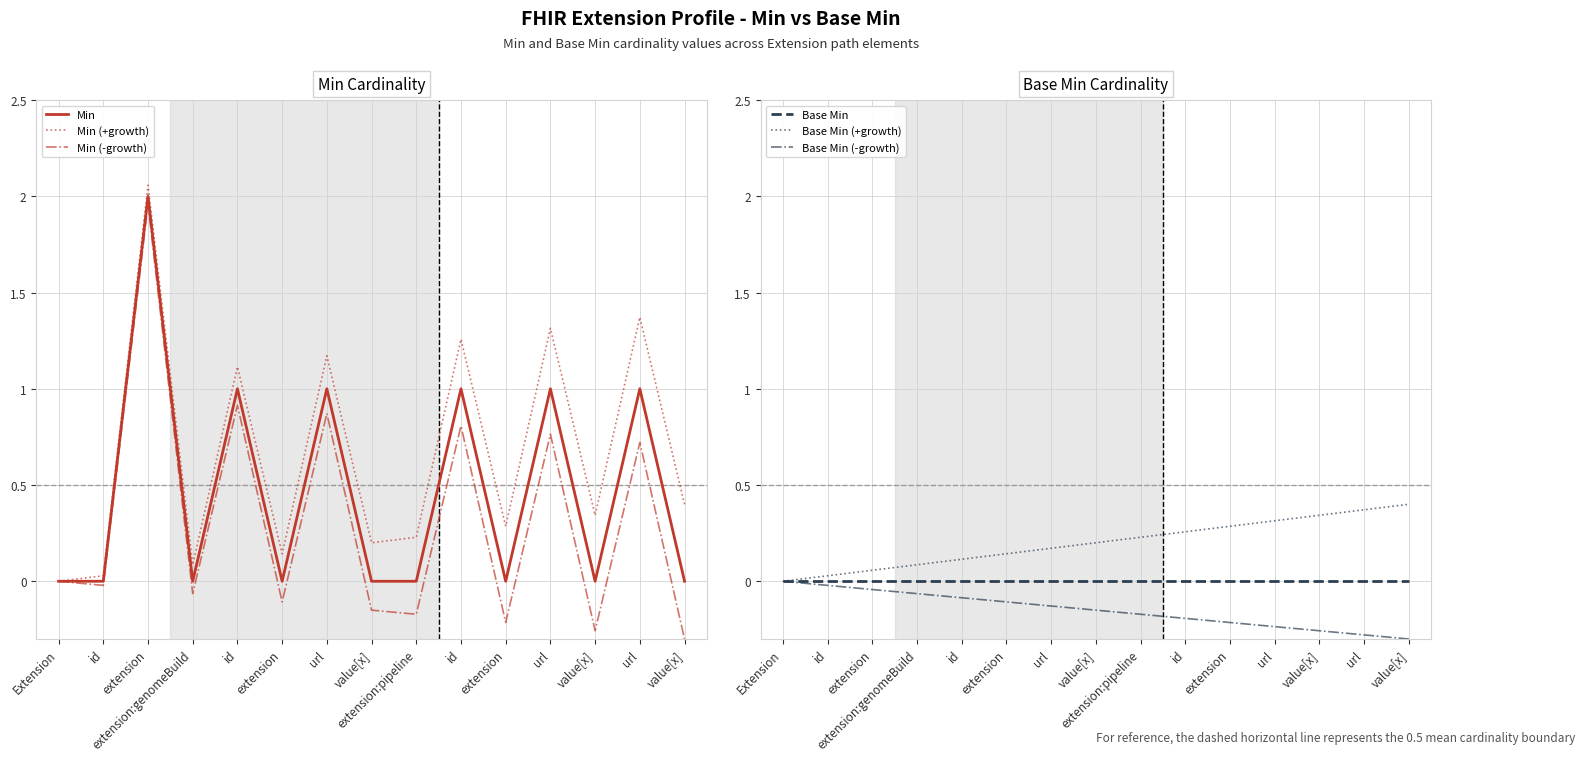

True or false: Base Min (-growth) has more than 0 points higher than both neighbors.

False